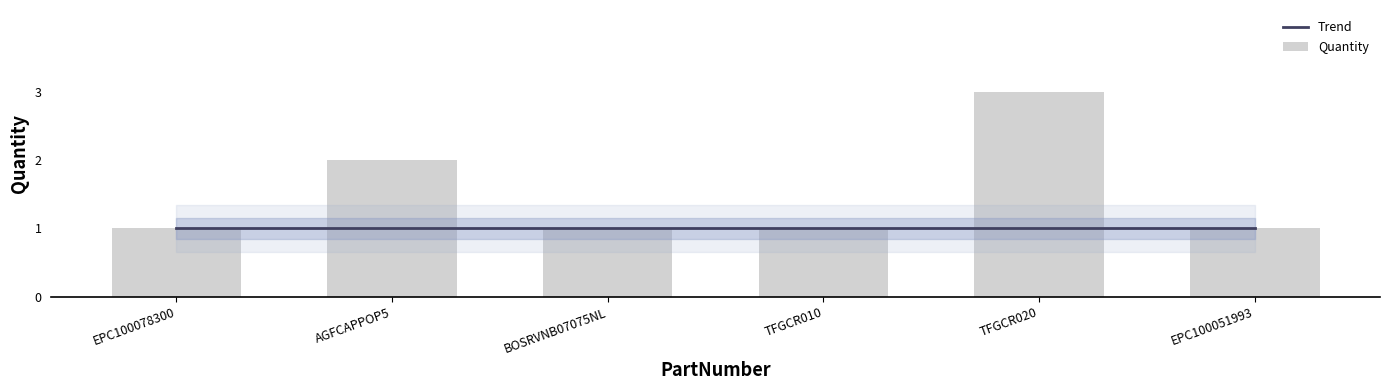

Read the Trend value at TFGCR010.

1